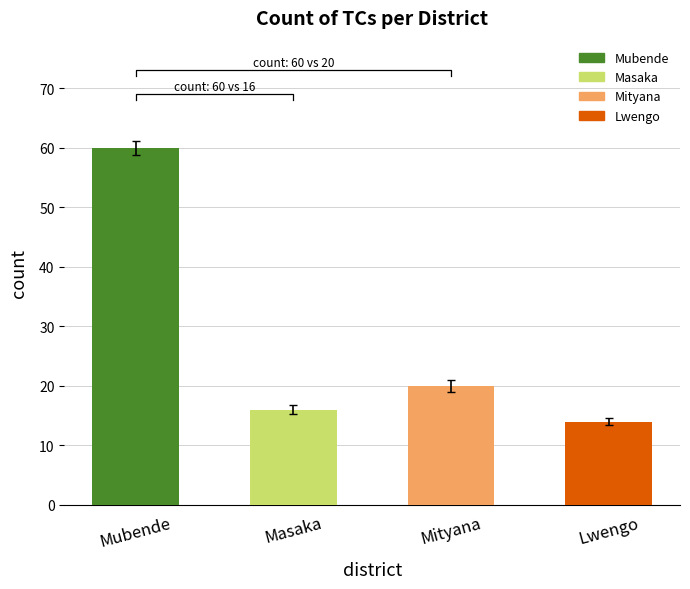

What is the difference between the maximum and minimum values?

46